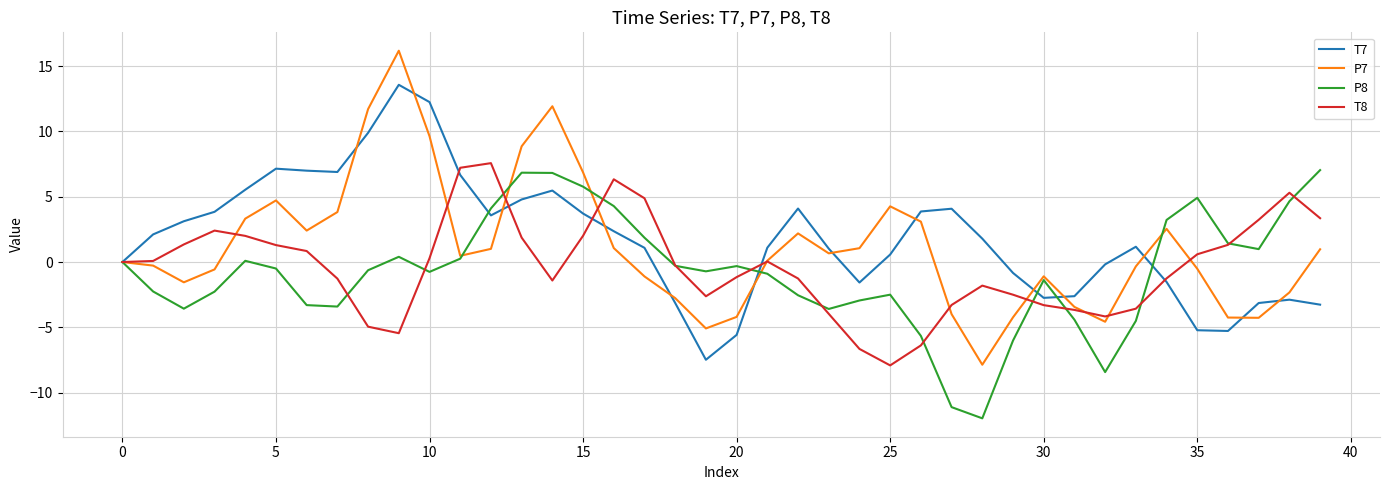

List the series in order of their peak value, lowest first.

P8, T8, T7, P7